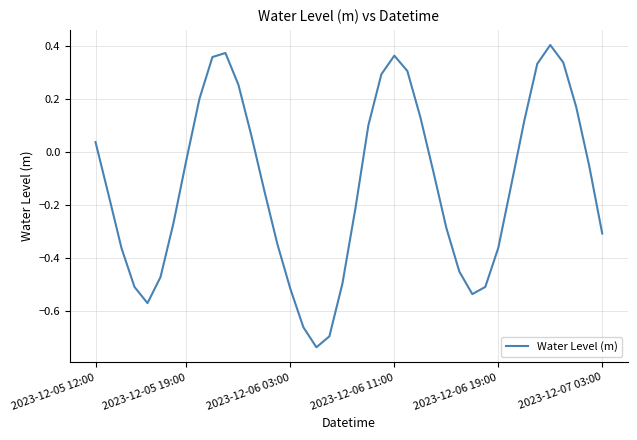

How many points are lower than both their immediate neighbors (excluding endpoints)?

3